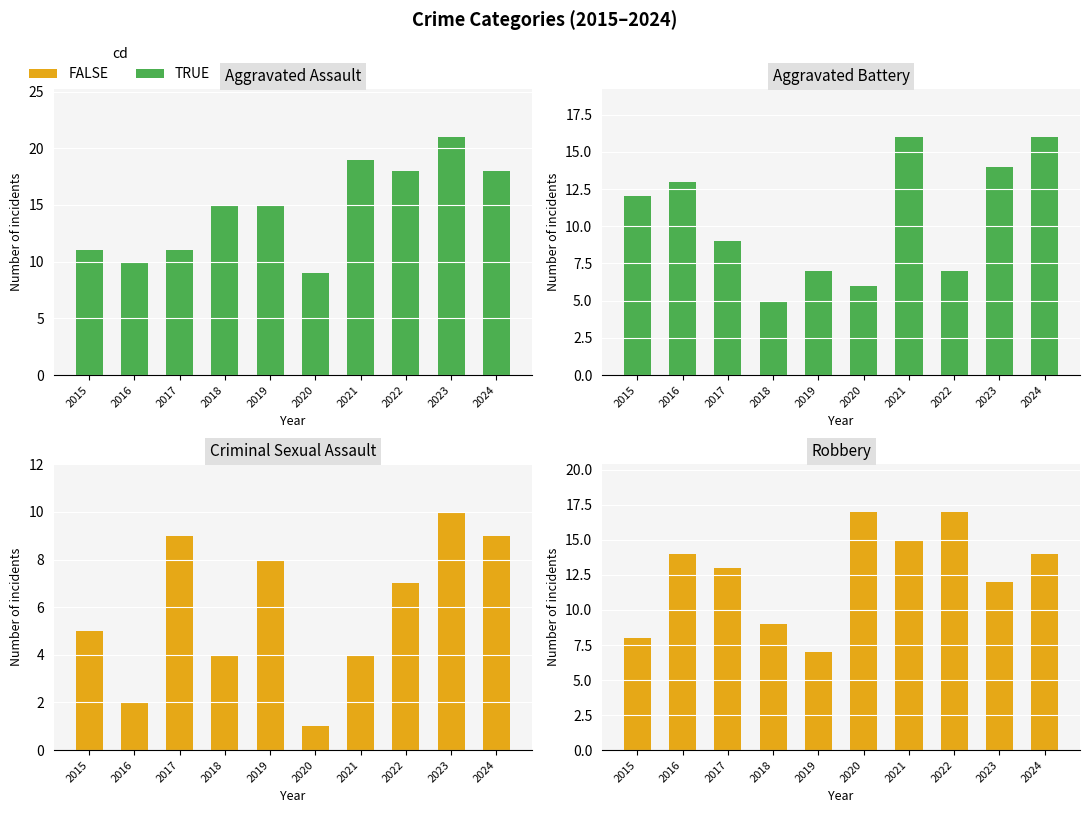

What is the sum of all Aggravated Battery values?

105